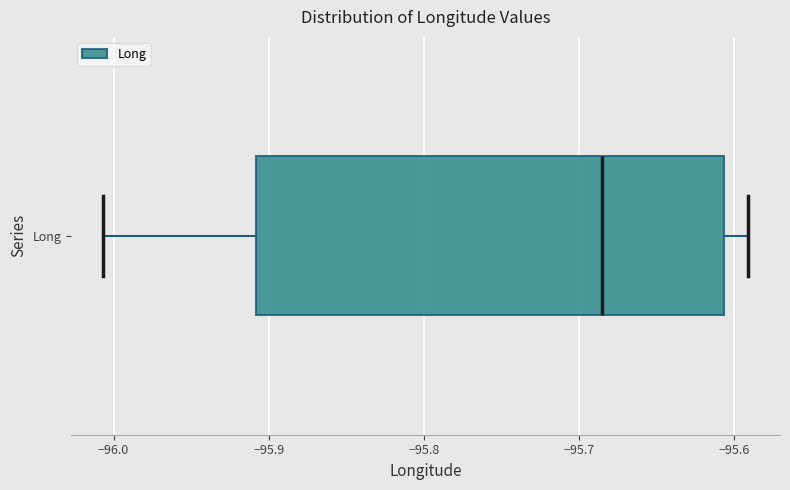

Transcribe this box plot: give where the median line is, the range the box spans, and where the two whiskers end, as read against the x-axis. The values are not printed on the chart, so give them approximately, as read against the axis.

median -95.69, box -95.91 to -95.61, whiskers -96.01 to -95.59